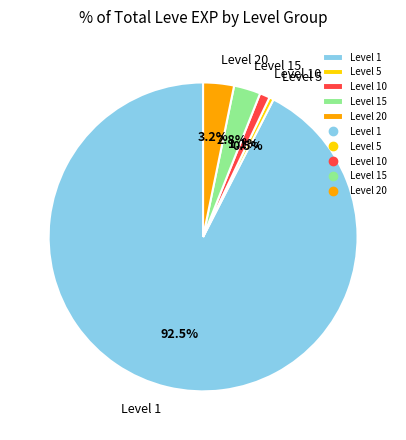

How many slices are in this pie chart?

5